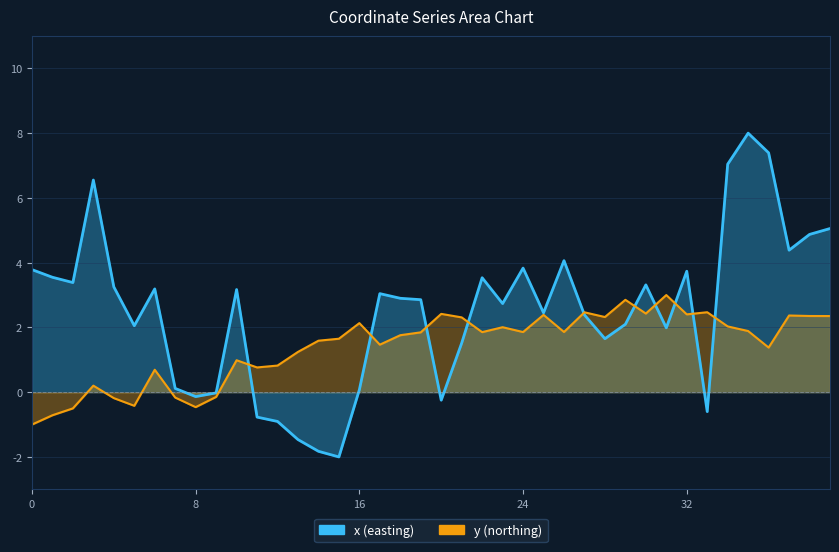

True or false: y and x intersect in this chart.

True